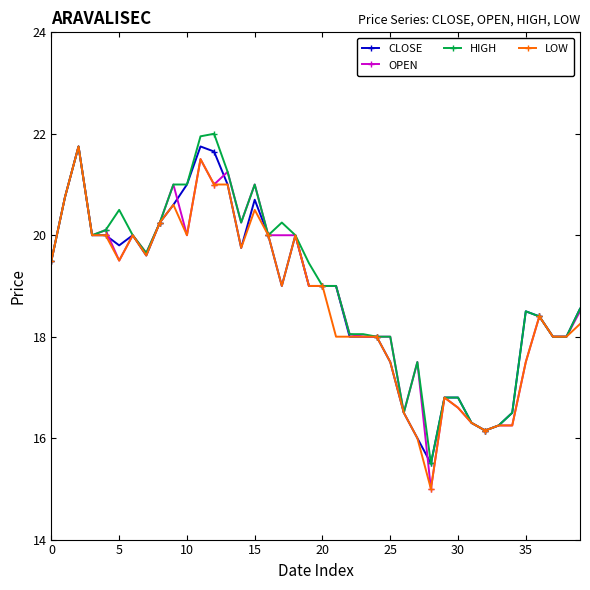

What is the lowest value of the HIGH series?

15.5